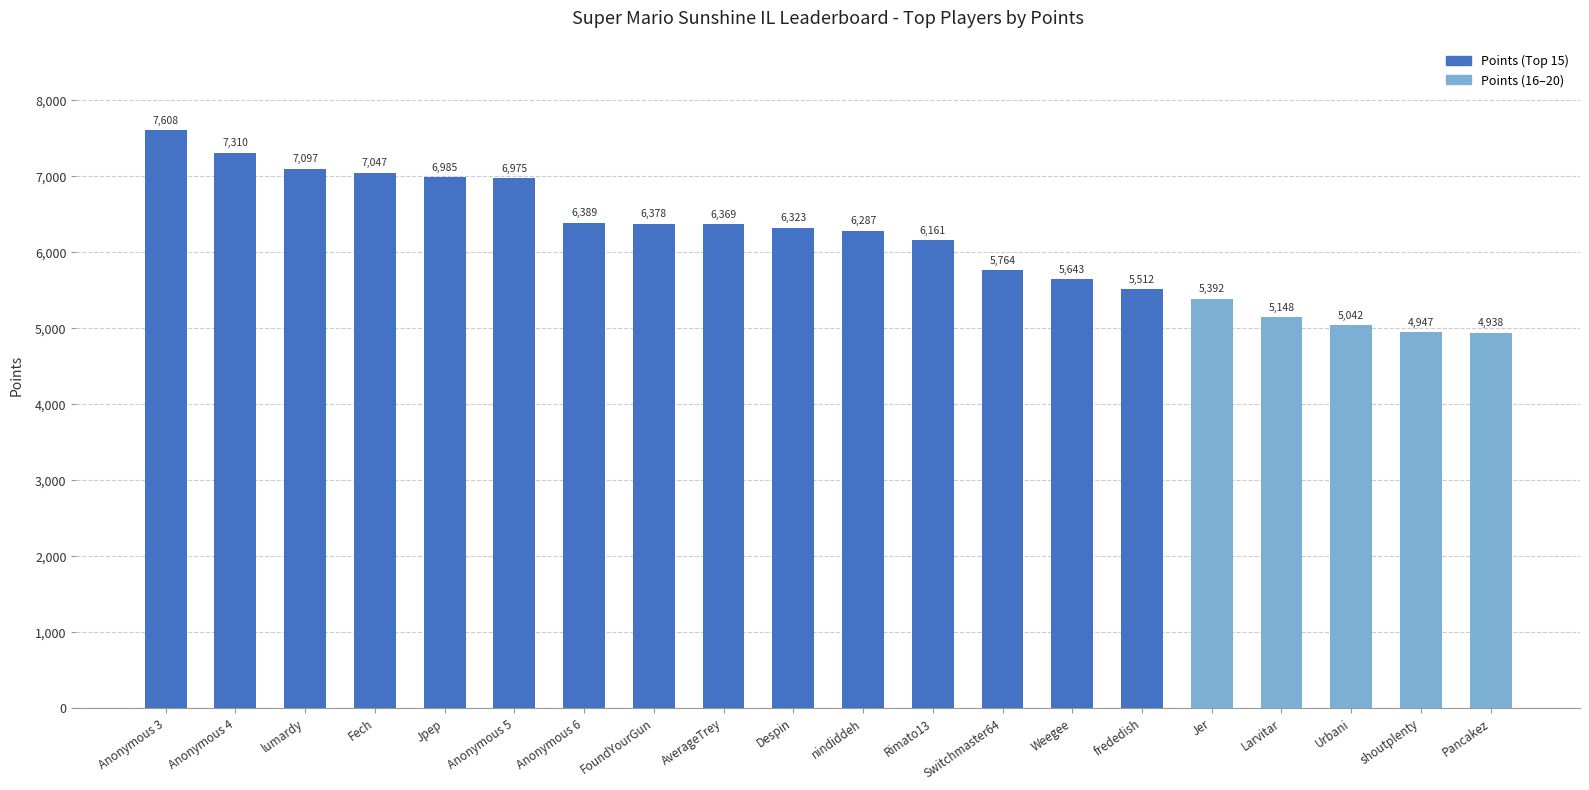

What is the average value?

6166